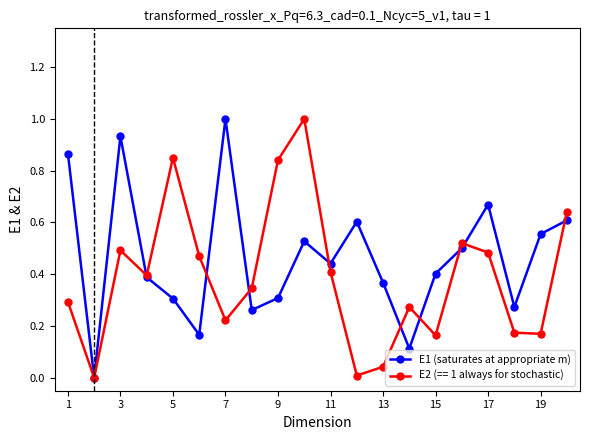

Rank the series by their average value, from highest to lowest.

E1 (saturates at appropriate m), E2 (== 1 always for stochastic)